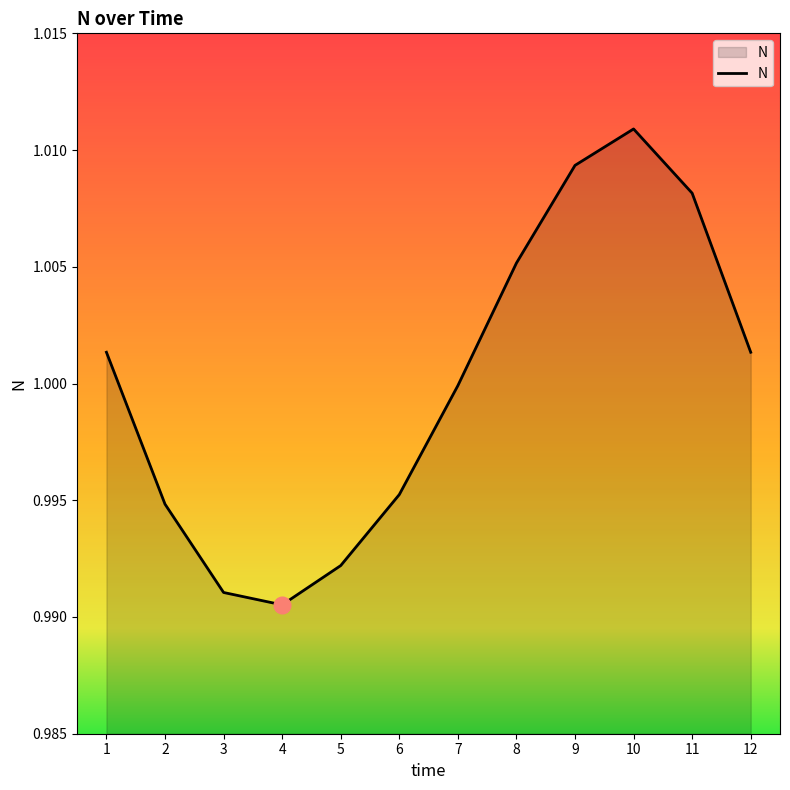

Which category has the highest value across all series?

10